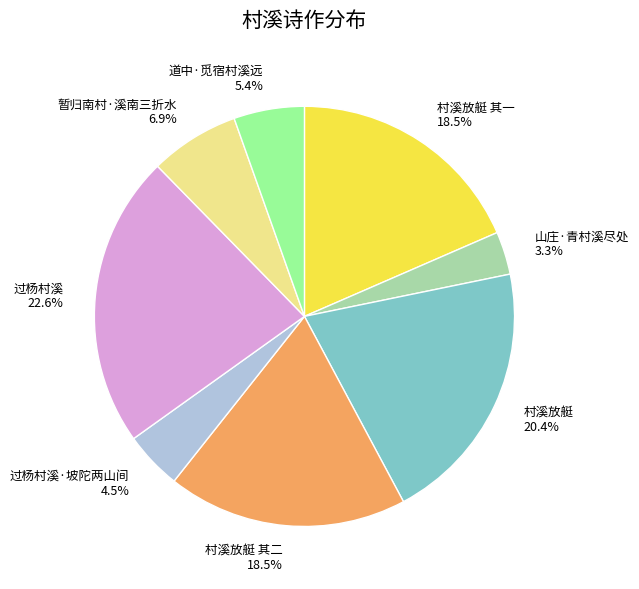

Approximately how many times larger is the value at 暂归南村·溪南三折水 compared to 村溪放艇 其二?

0.4